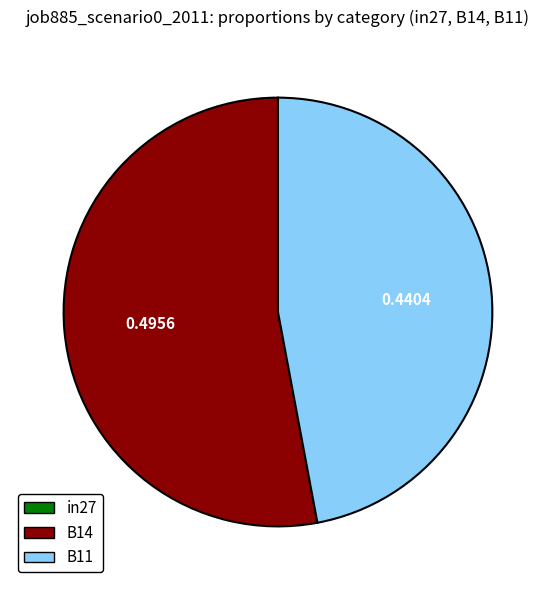

Is B11 the majority of the pie?

No